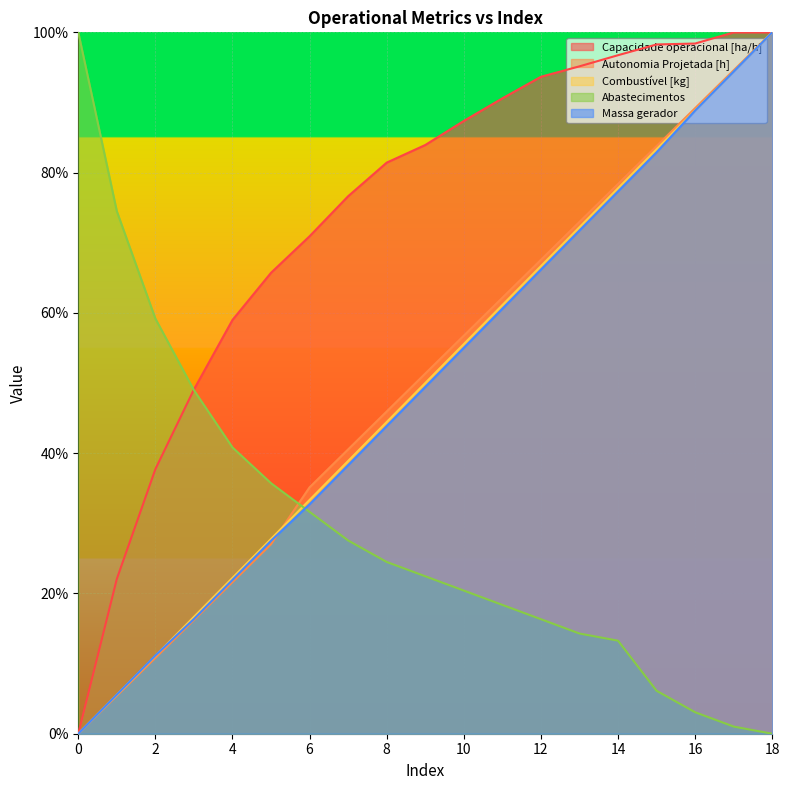

What are all the series names shown in the legend?

Capacidade operacional [ha/h], Autonomia Projetada [h], Combustível [kg], Abastecimentos, Massa gerador